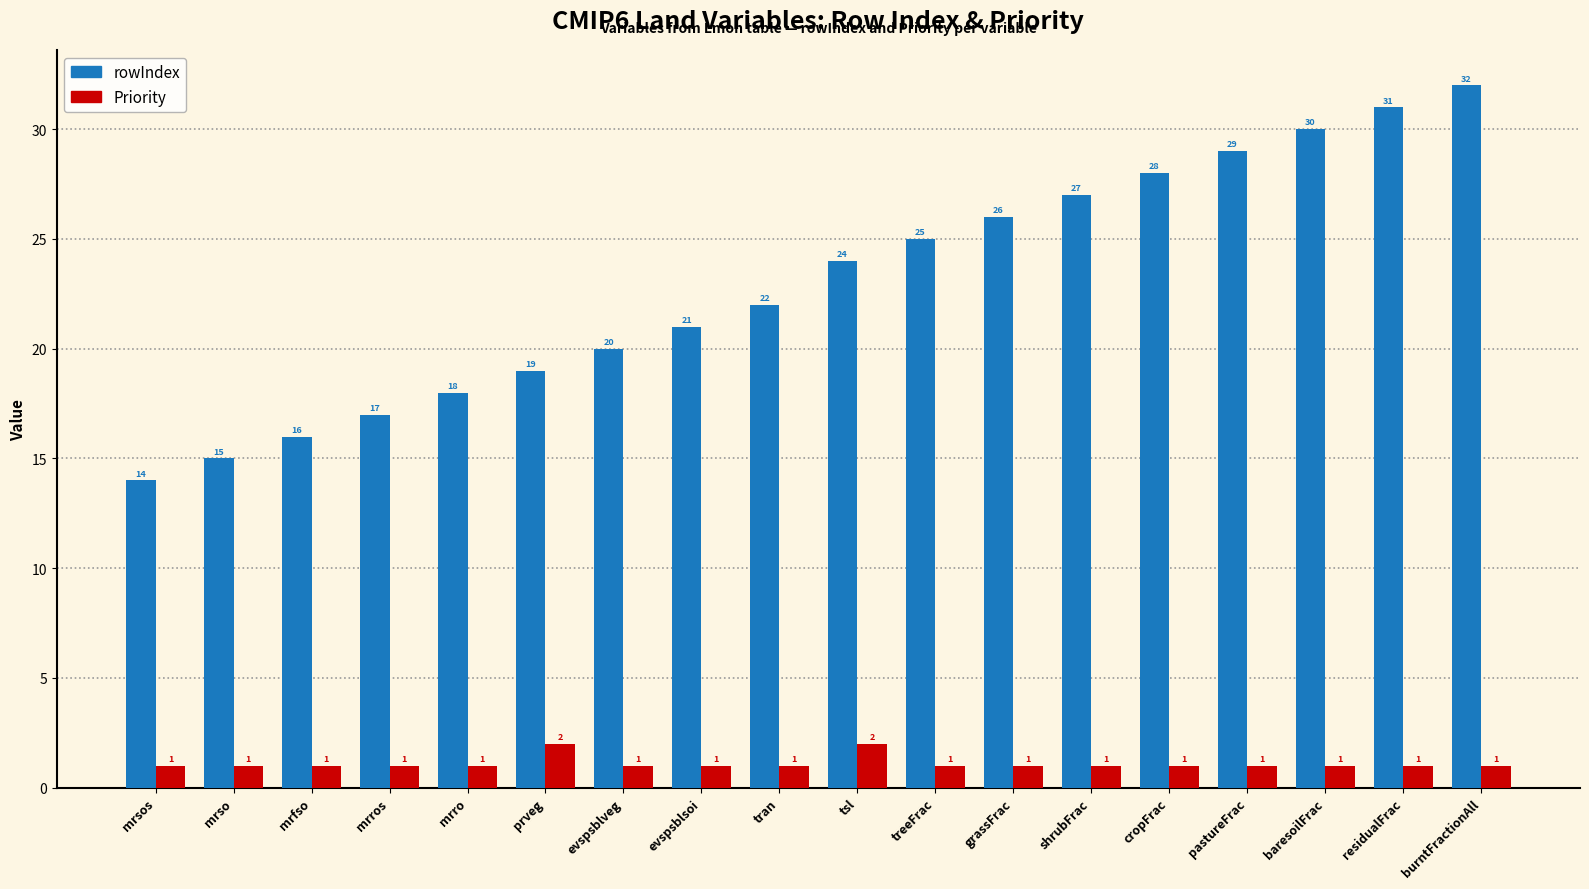

Count the Priority values in the range 1 to 2.

18